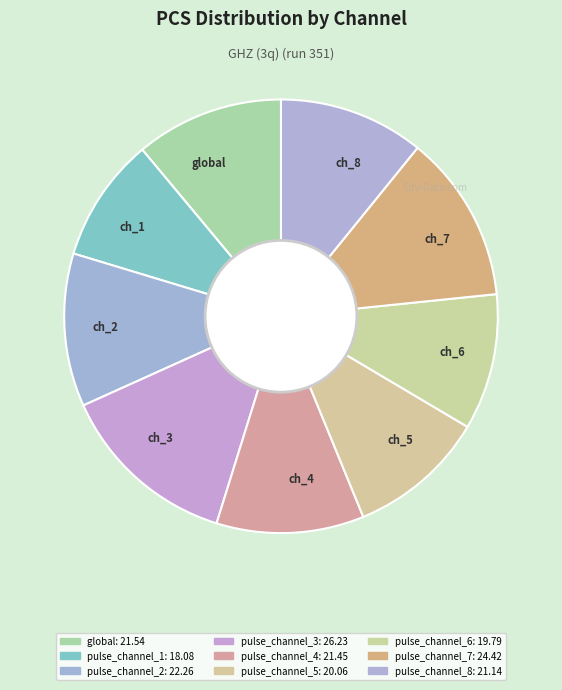

Between ch_1 and global, which is larger?

global